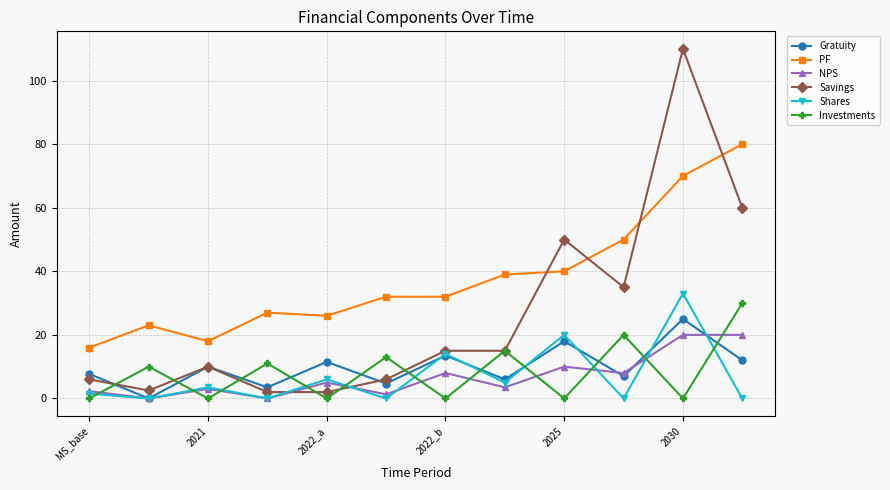

True or false: PF and Savings intersect in this chart.

True